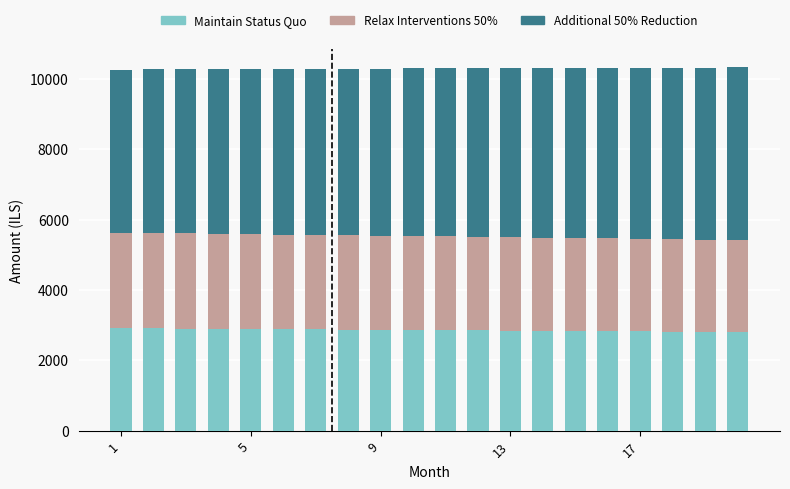

What is the highest value of the Maintain Status Quo series?

2911.6